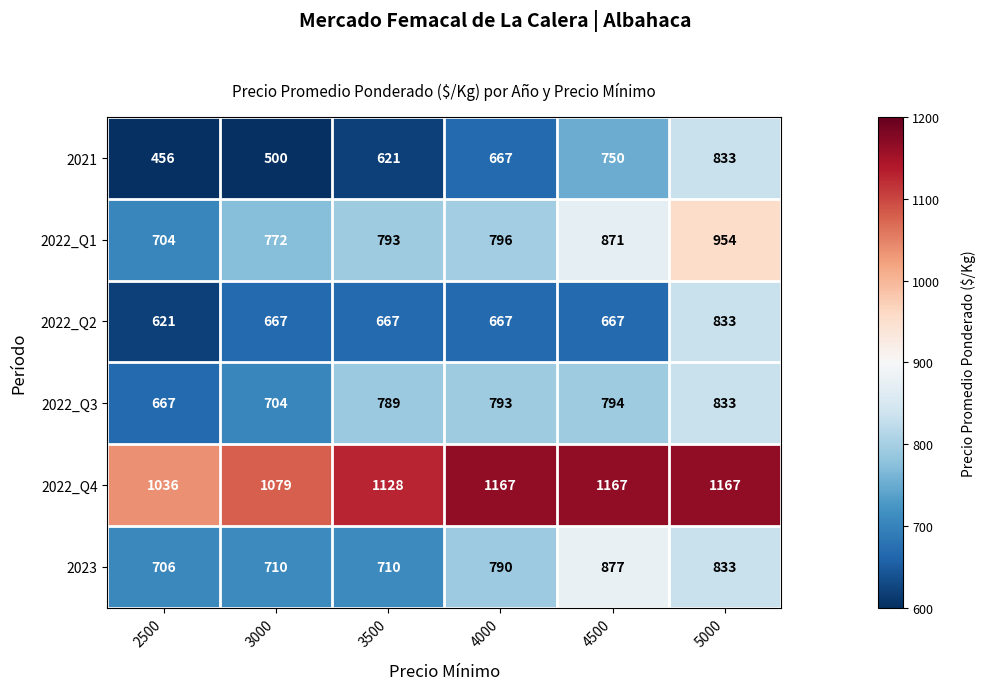

Rank the categories by 2022_Q1 value from lowest to highest.

2500, 3000, 3500, 4000, 4500, 5000